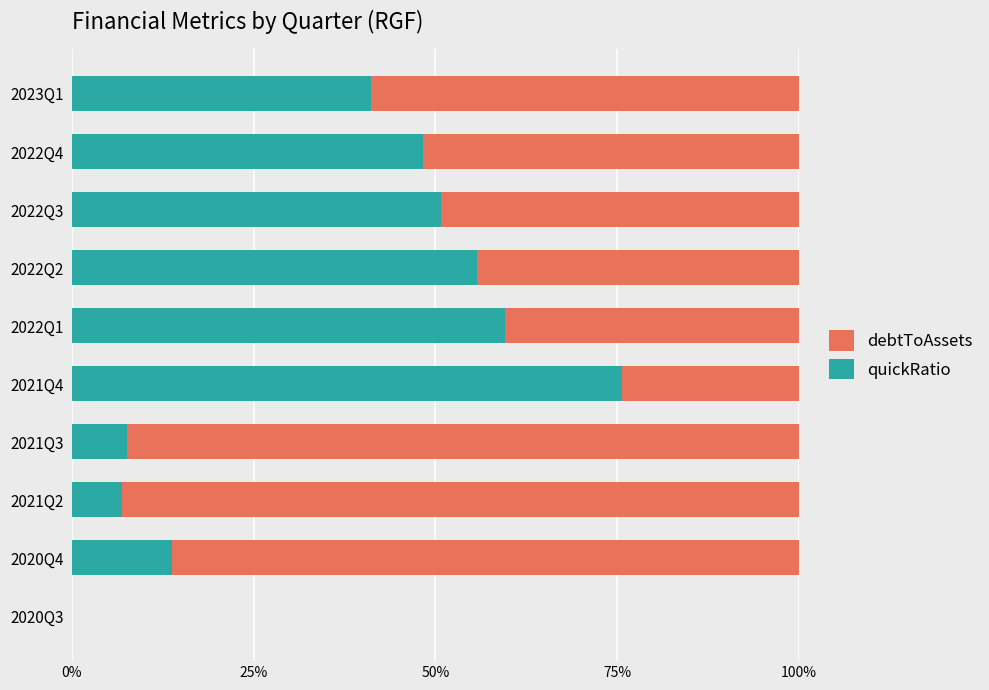

True or false: quickRatio has a value of -33.3 at 2020Q3.

False